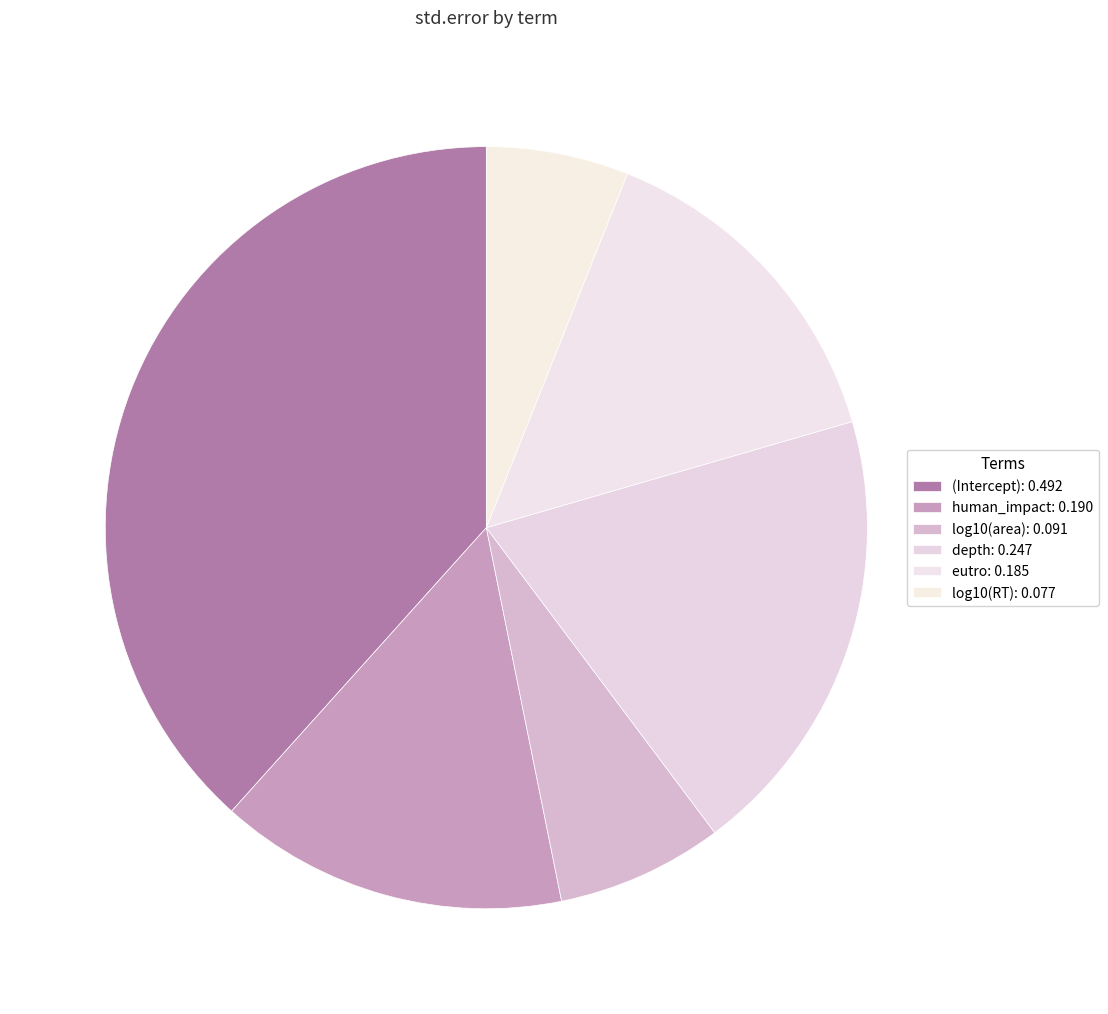

To the nearest percent, what is the combined percentage of log10(RT) and human_impact?

21%